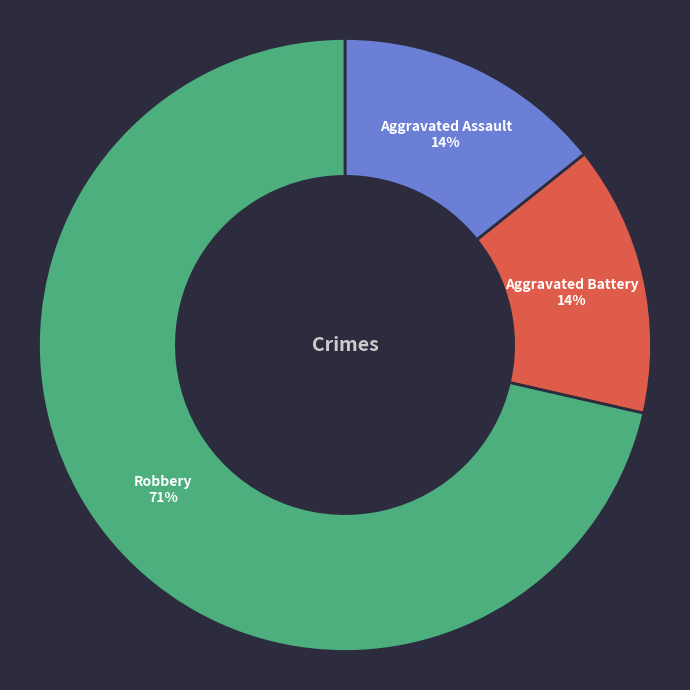

To the nearest percent, what is the average slice percentage?

33%